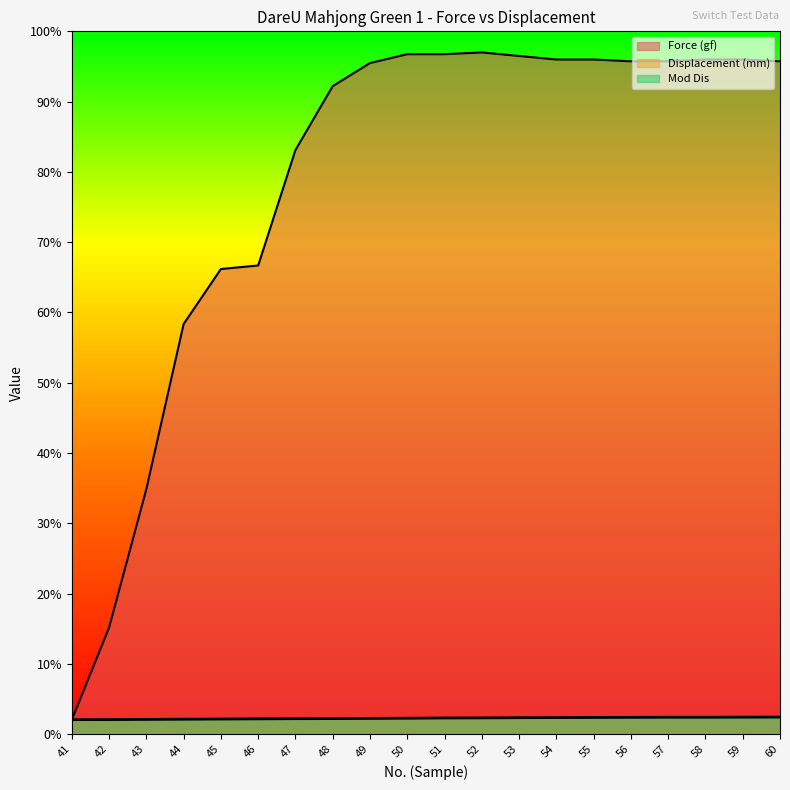

Rank the series by their maximum value, from lowest to highest.

Mod Dis, Displacement (mm), Force (gf)